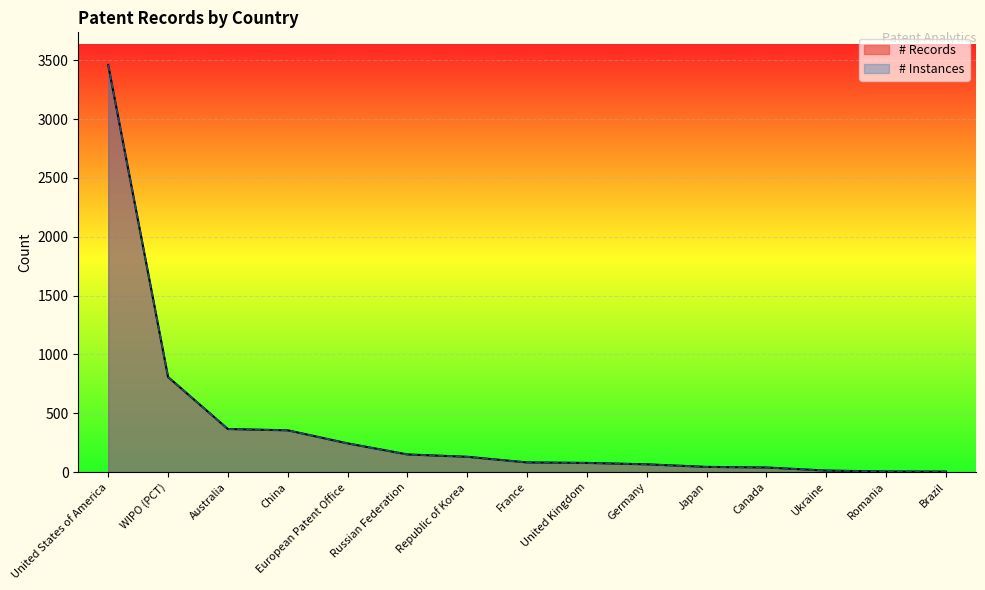

What is the sum of the # Records values at Ukraine and Australia?

379